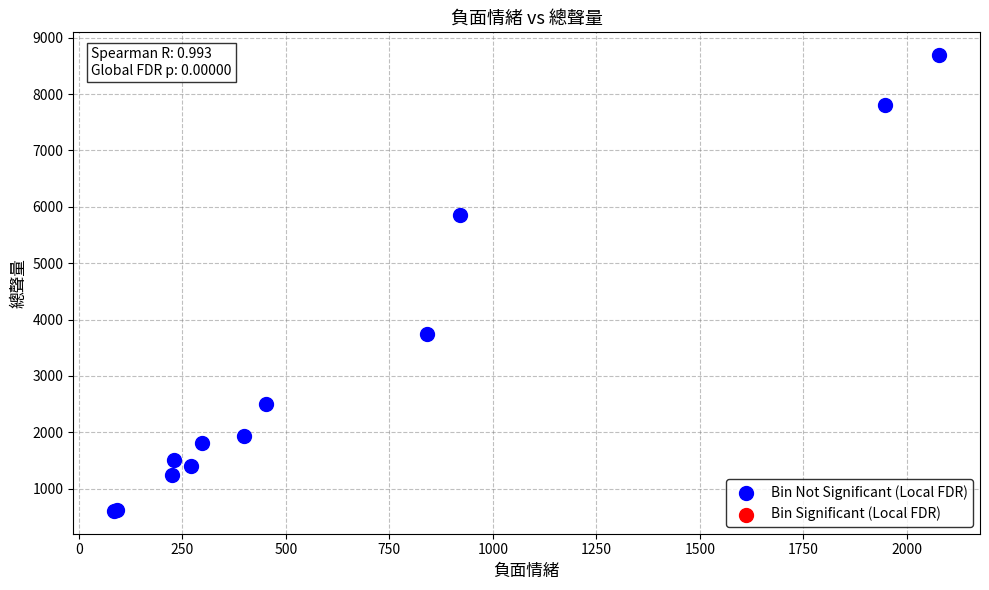

What Y value in the scatter plot is closest to 4648?

3740